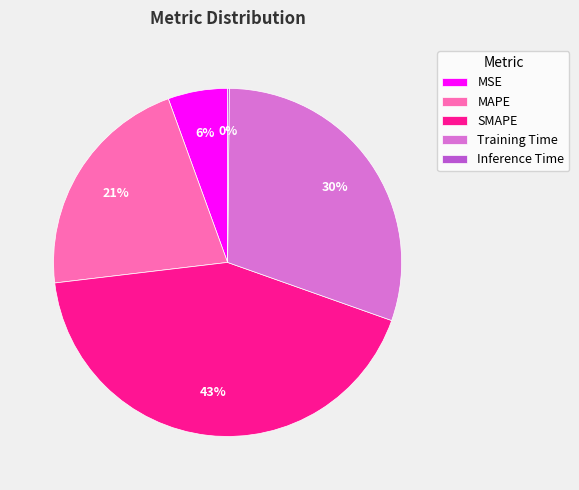

True or false: MAPE accounts for 21% of the total.

True